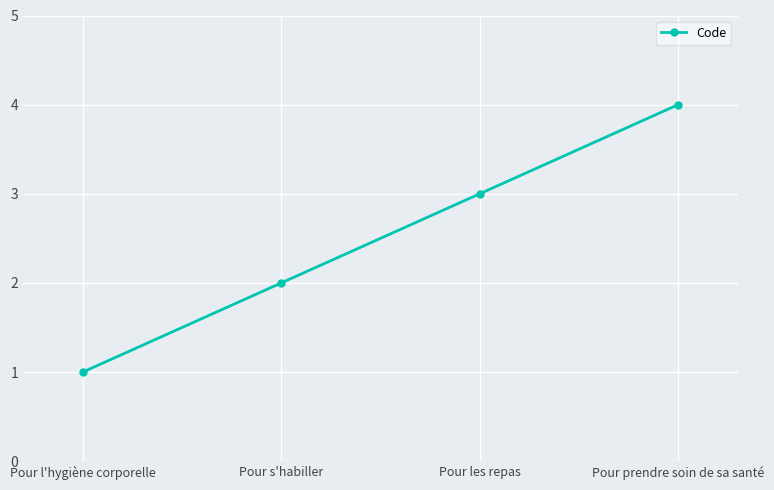

Count the values in the range 2 to 4.

3